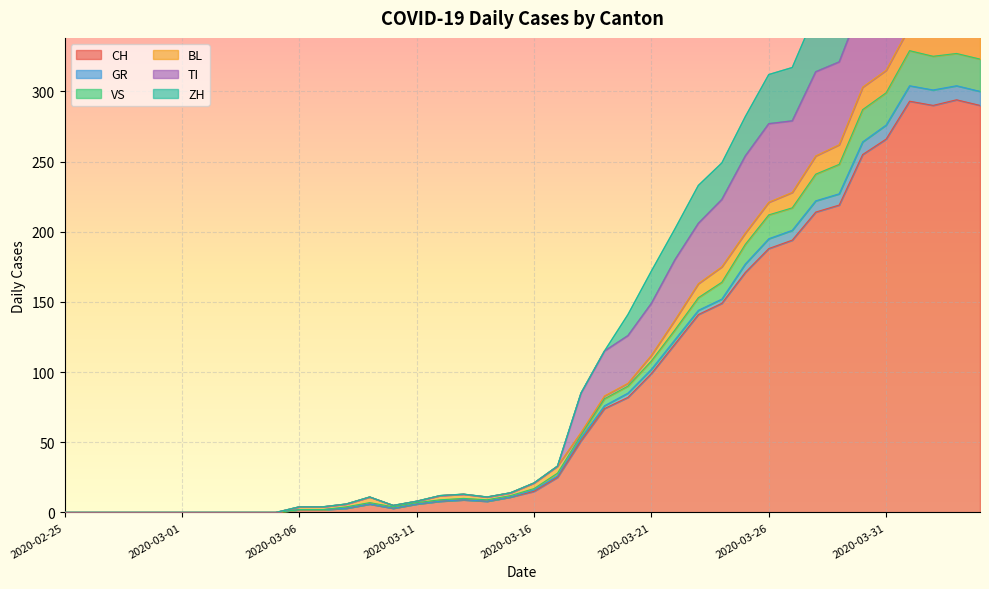

What is the label of the 30th point from the left?

2020-03-25